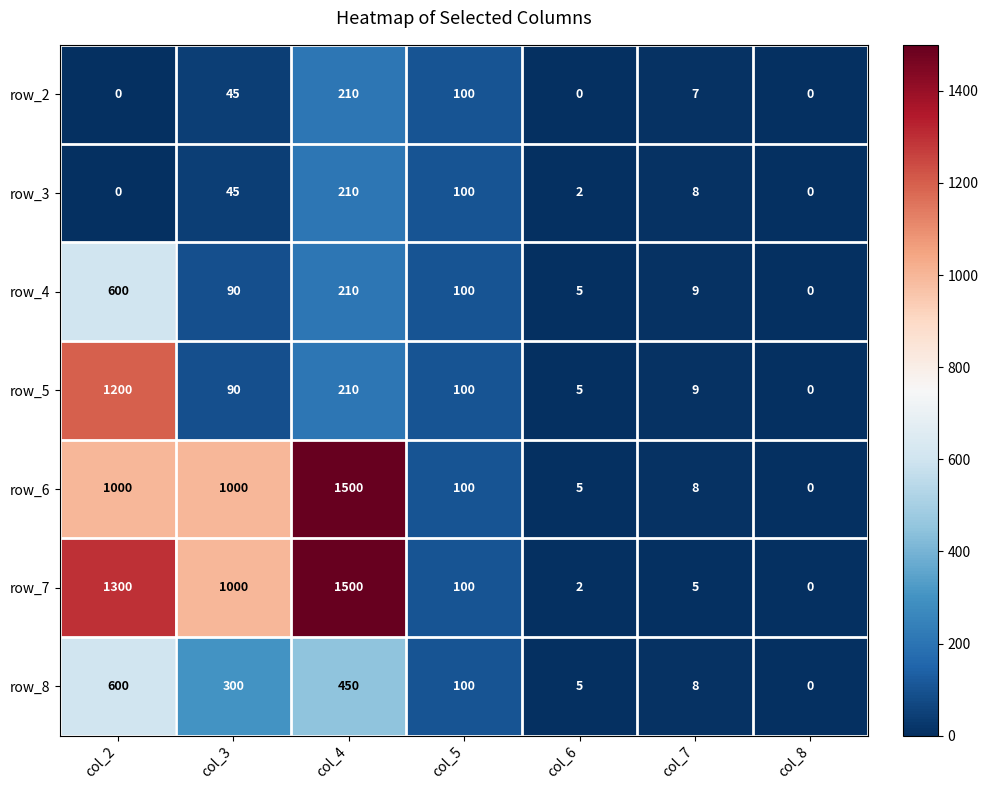

The row_2 series shows 118 at col_3. True or false?

False